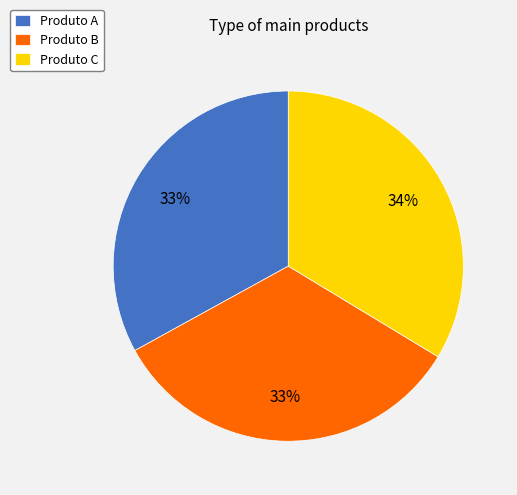

Approximately how many times larger is the value at Produto C compared to Produto B?

1.0